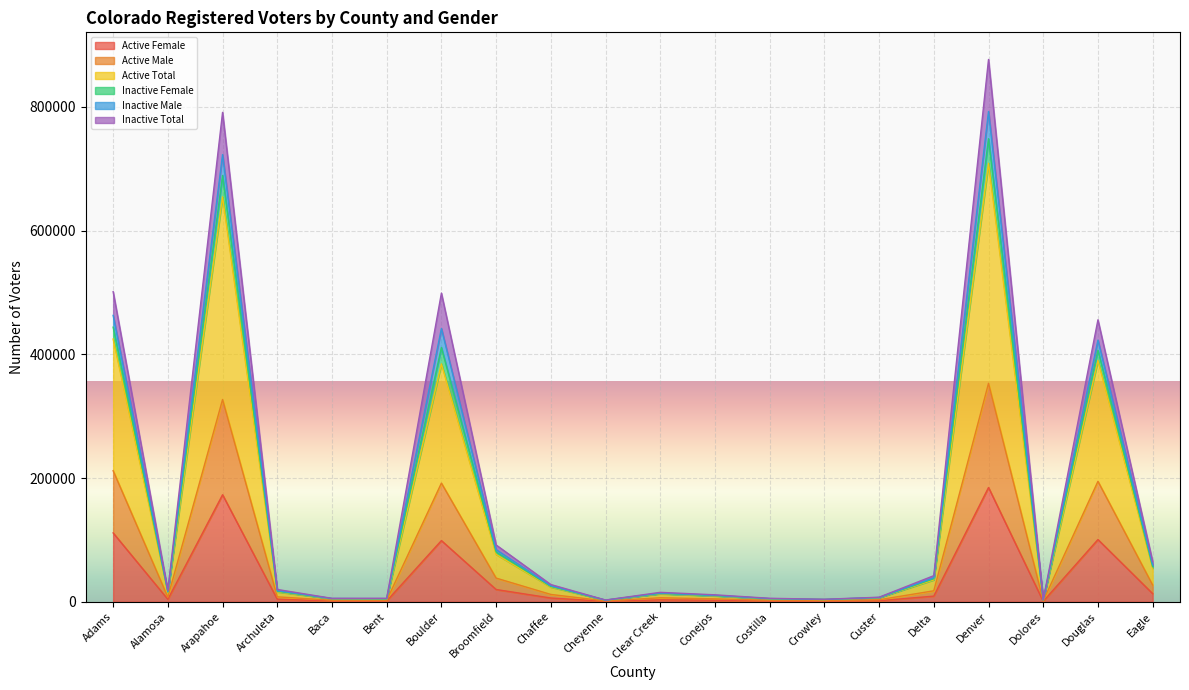

At which category does Active Total reach its first local peak?

Arapahoe